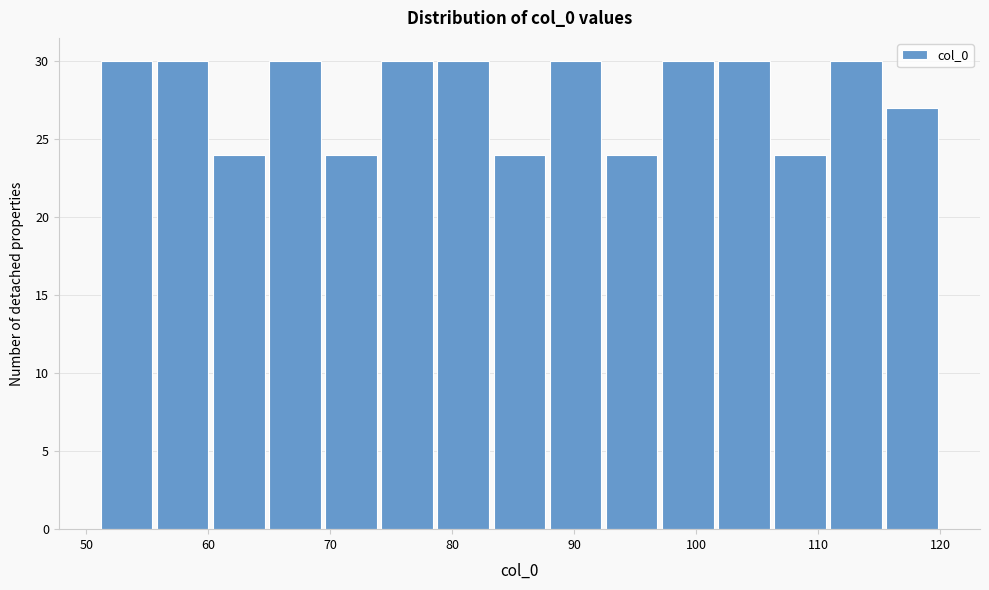

Reading left to right, list every bar in this chart as the range it spans on the x-axis followed by its height. Neither the bar edges nor the heights are printed on the chart, so give them approximately, as read against the axes.

51.0 to 55.6: 30
55.6 to 60.2: 30
60.2 to 64.8: 24
64.8 to 69.4: 30
69.4 to 74.0: 24
74.0 to 78.6: 30
78.6 to 83.2: 30
83.2 to 87.8: 24
87.8 to 92.4: 30
92.4 to 97.0: 24
97.0 to 101.6: 30
101.6 to 106.2: 30
106.2 to 110.8: 24
110.8 to 115.4: 30
115.4 to 120.0: 27